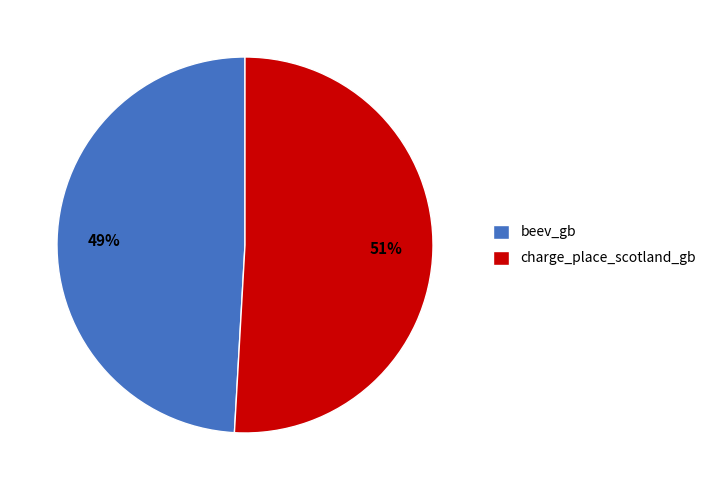

True or false: beev_gb accounts for 49% of the total.

True